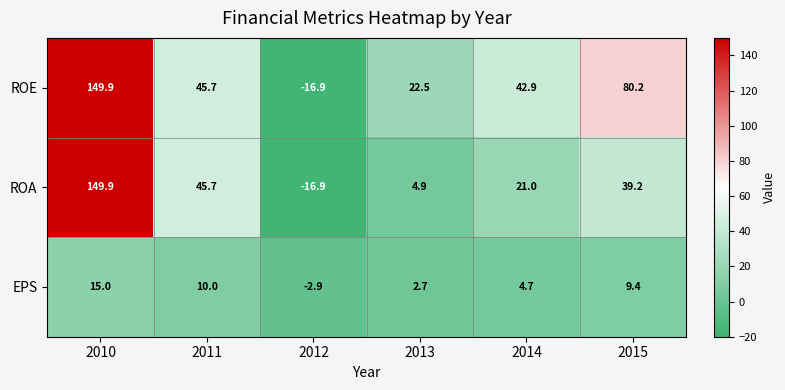

What is the difference between the highest and lowest values at 2011?

35.7